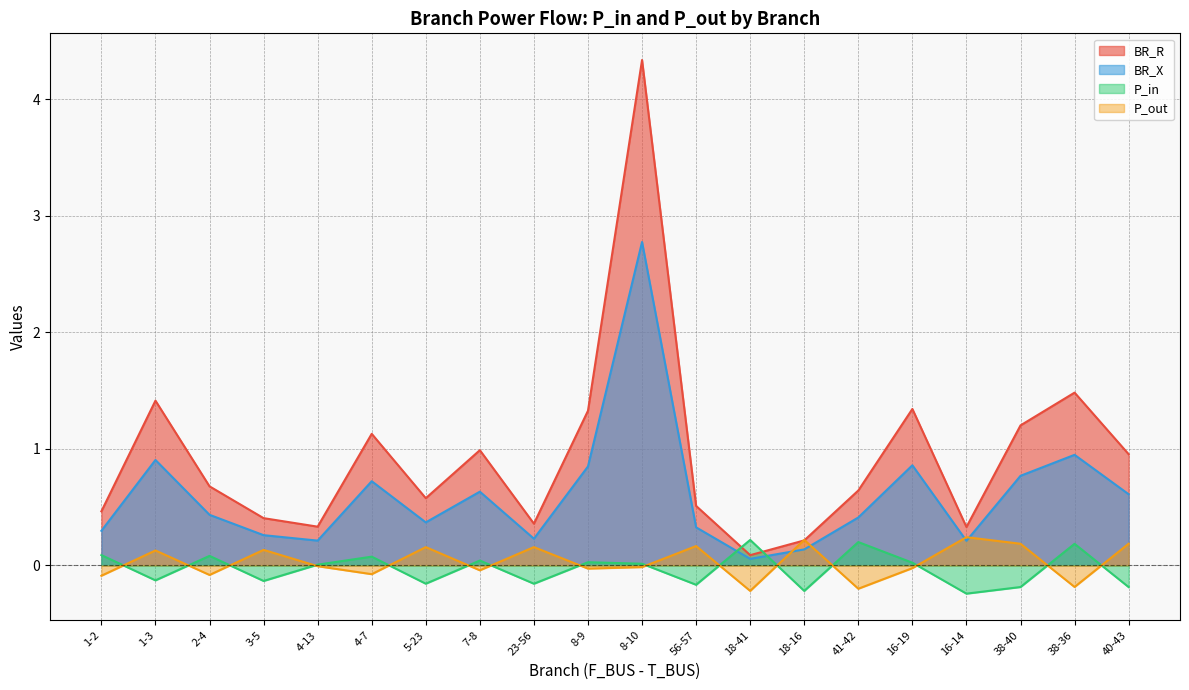

At which label is BR_R closest to 2?

38-36